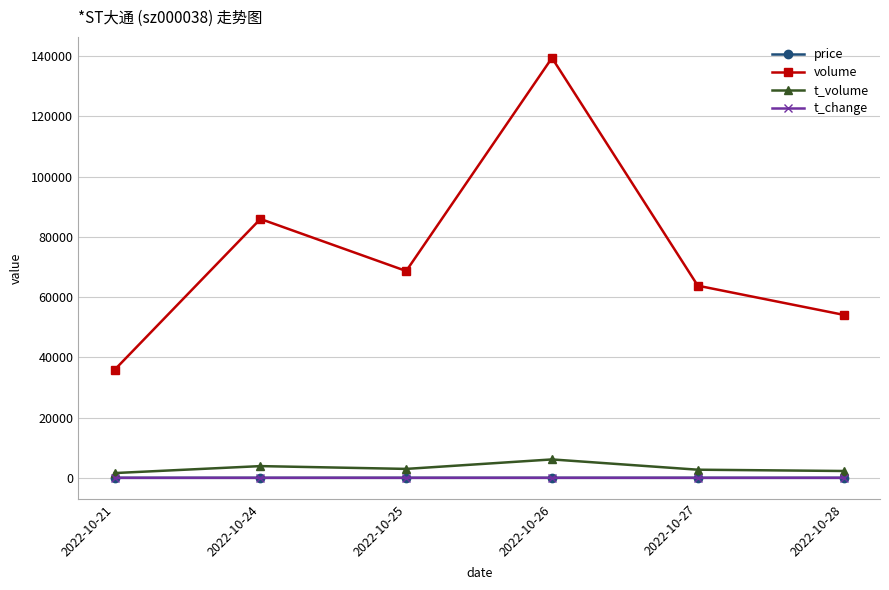

At which label does volume reach its peak?

2022-10-26